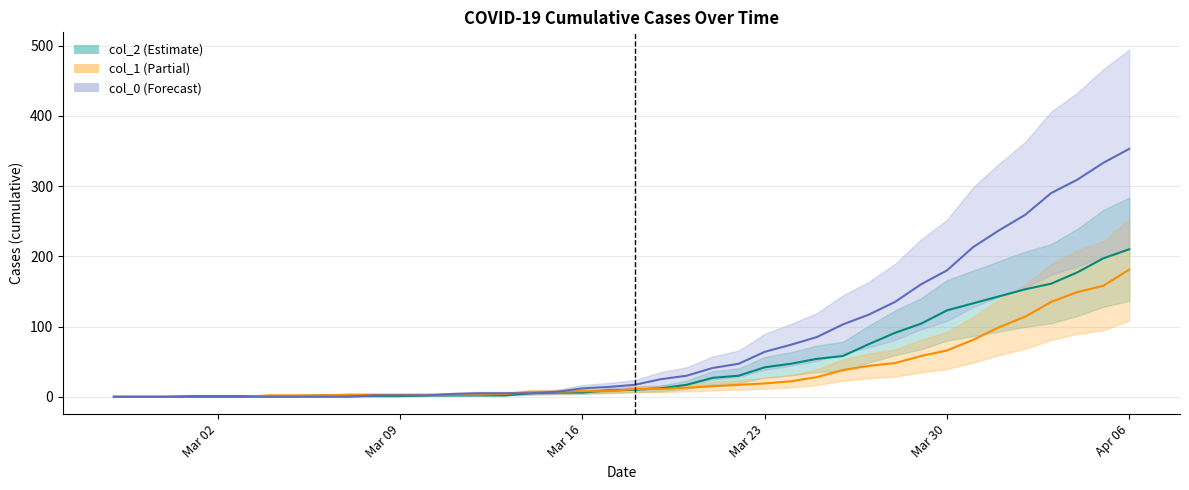

Does the chart display data point markers on the line(s)?

No